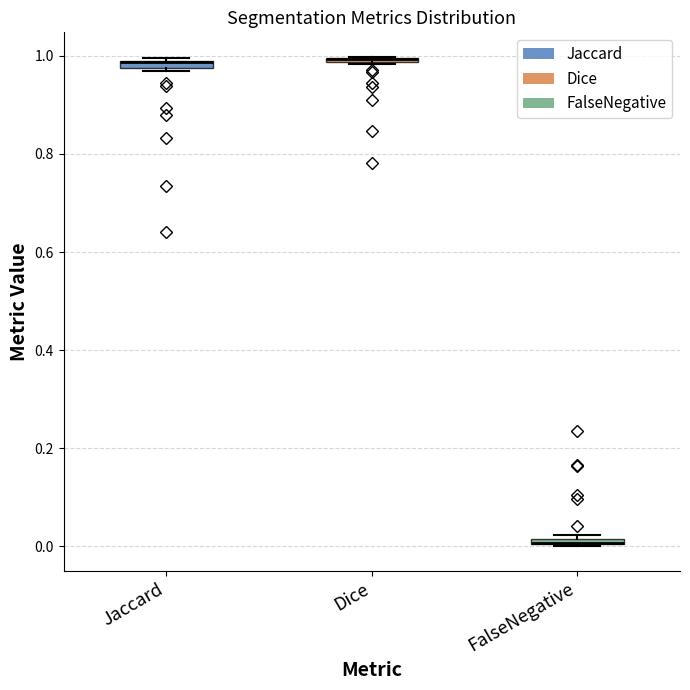

Where is the upper edge of the box for FalseNegative on the y-axis? The values are not printed on the chart, so give them approximately, as read against the axis.

0.02